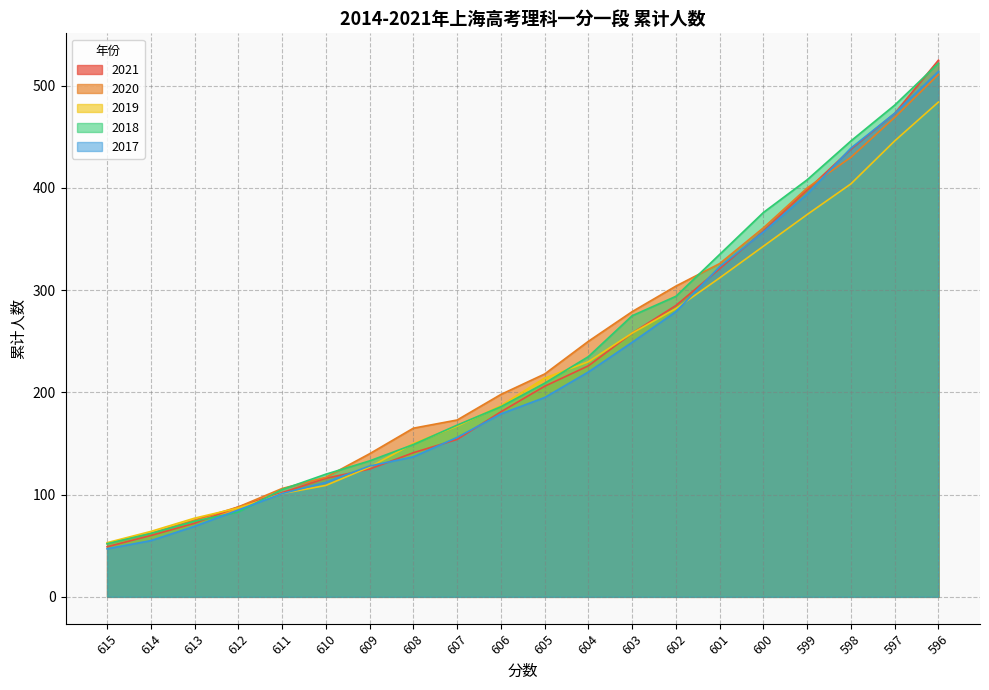

What is the minimum value shown in the chart?

47